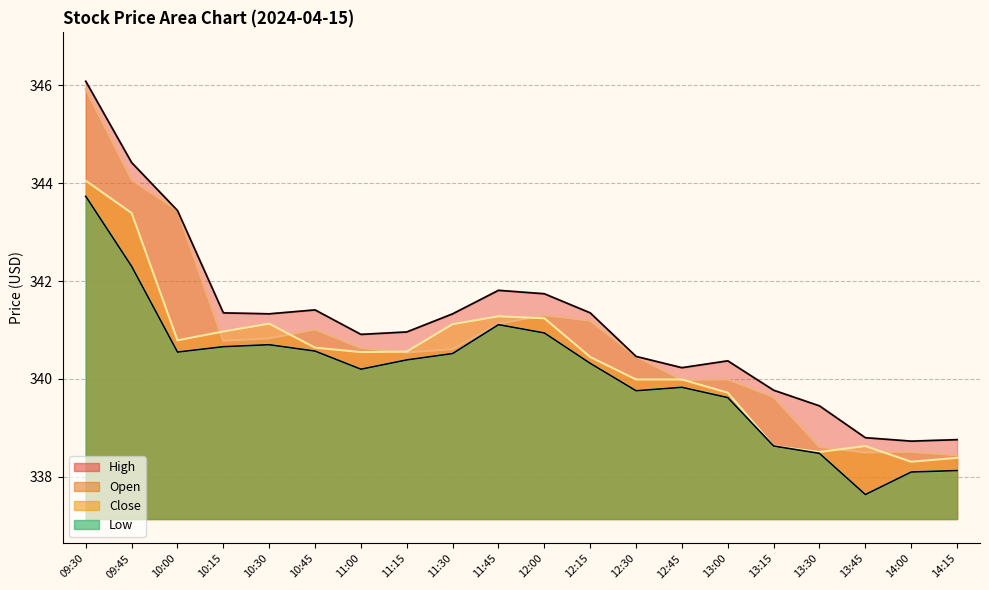

What position from the left is 13:30?

17